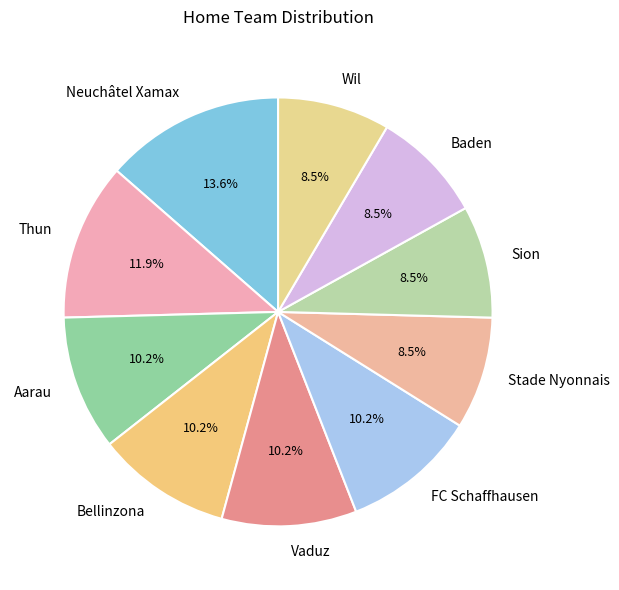

Does Neuchâtel Xamax account for over 50% of the chart?

No